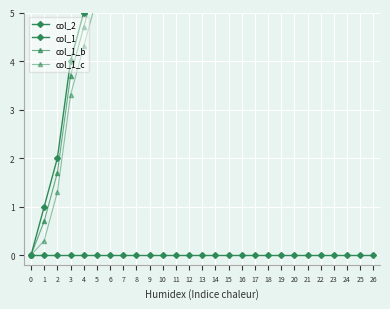

True or false: col_1_c has a value of 17.3 at 15.

True